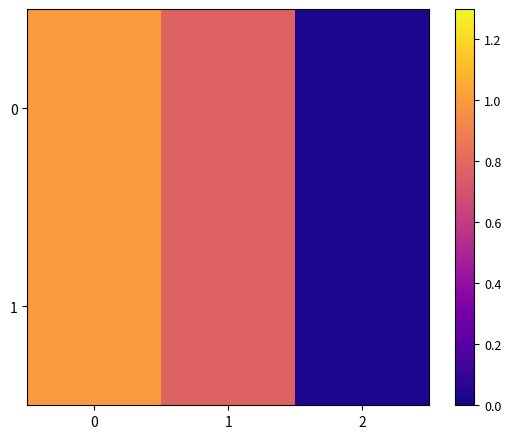

Reading right to left, extract all data points from this chart.

0: 2=0.0	1=0.8	0=1.0
1: 2=0.0	1=0.8	0=1.0